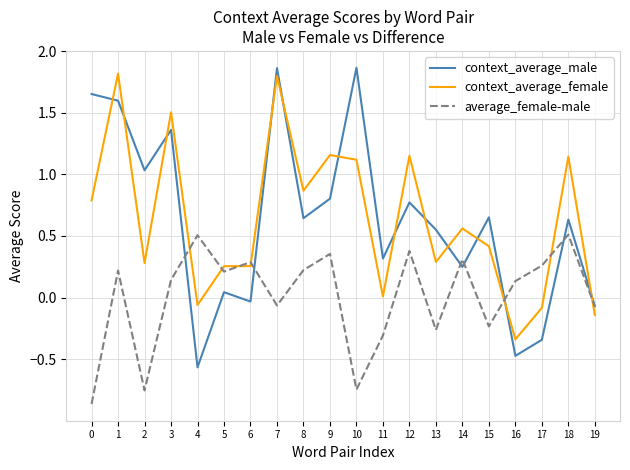

Is the value of context_average_female at 10 greater than the value of context_average_male at 13?

Yes